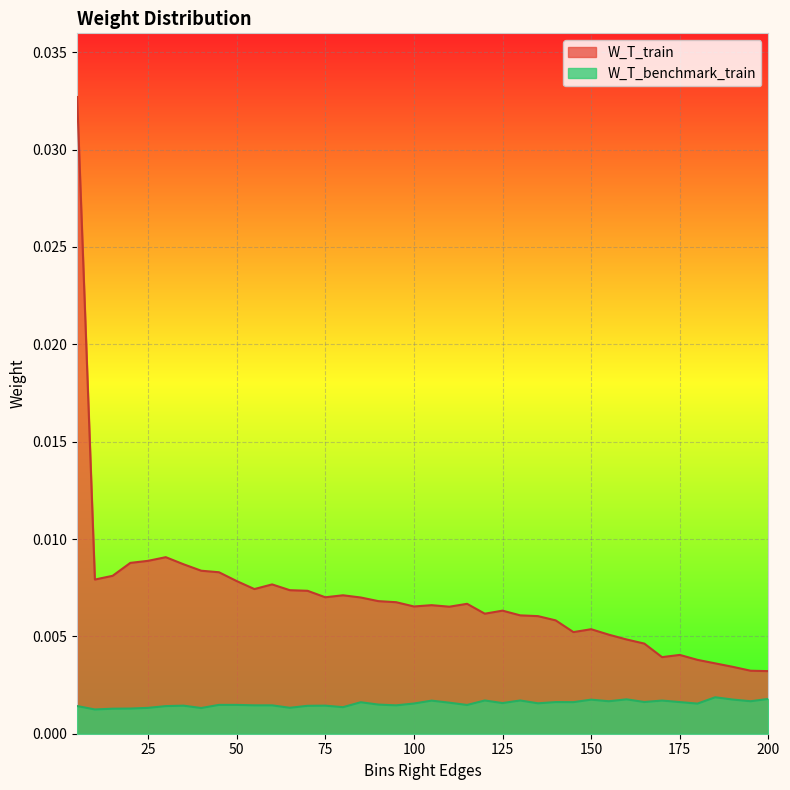

Which series has the widest spread of values?

W_T_train